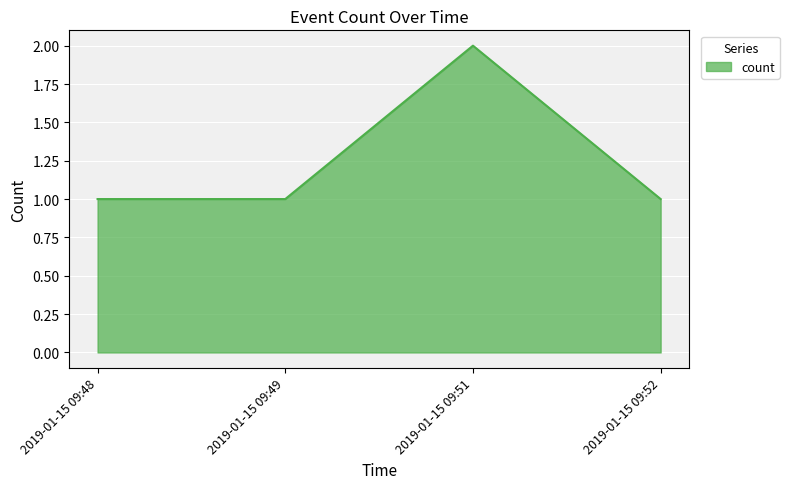

How many interior local peaks (higher than both neighbors) does the data have?

1